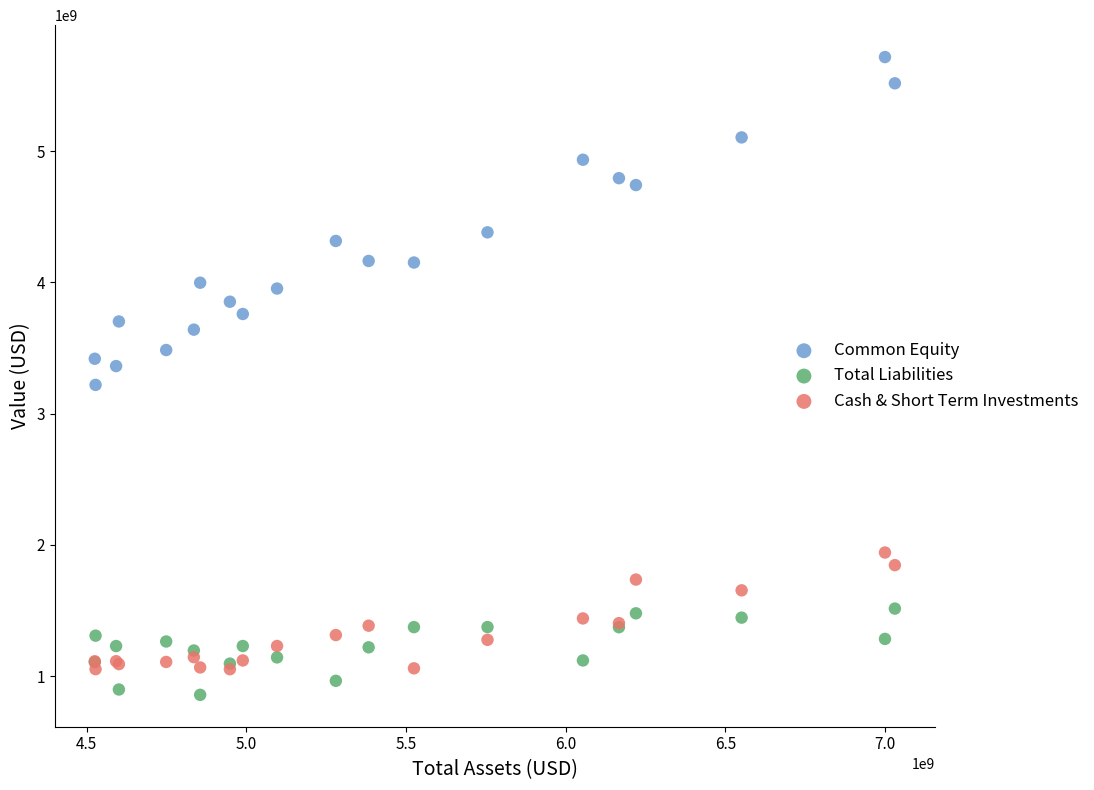

In the Common Equity series, what Y value is closest to 4467417500?

4380894000